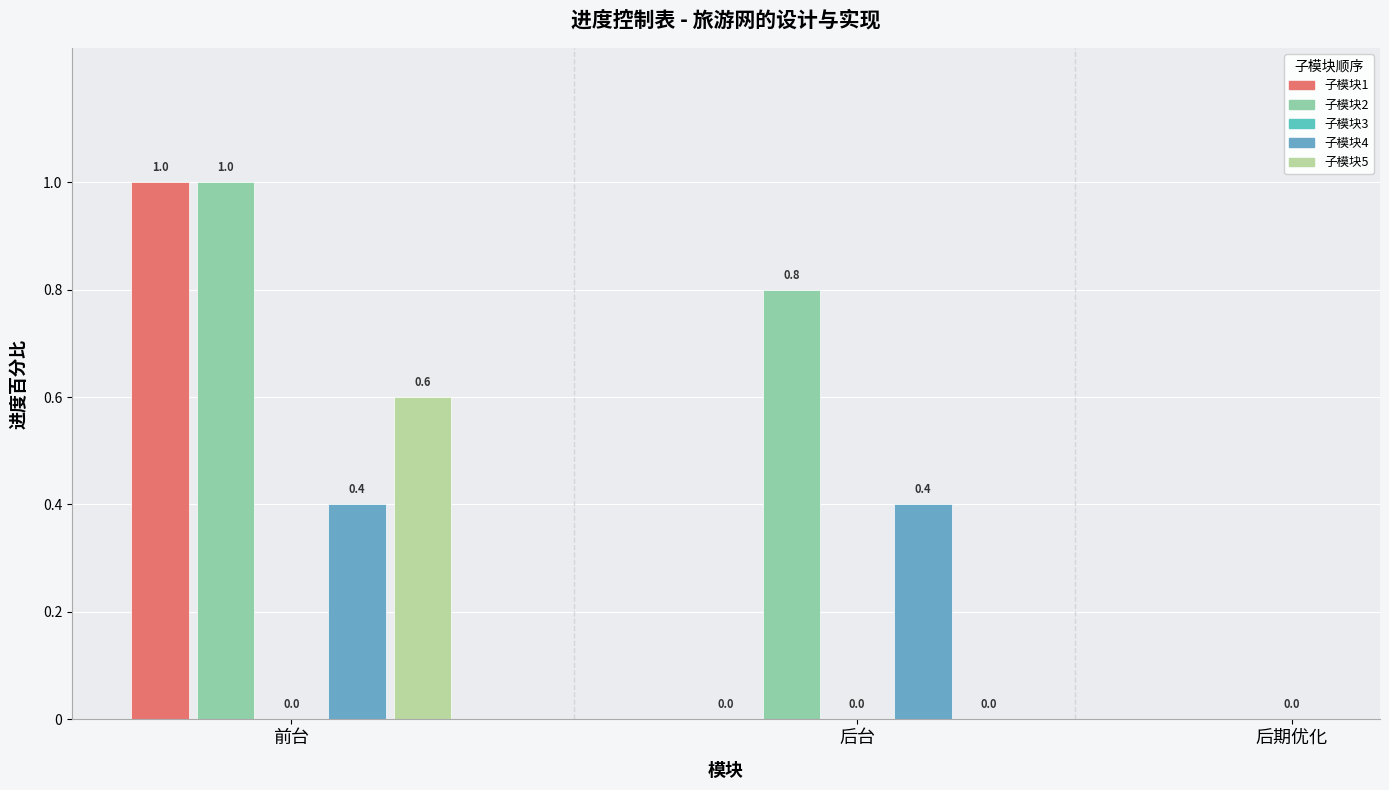

Reading left to right, what are all the values shown in this chart?

前台: 注册、登录页面=1.0	主页面/后台管理主页面=1.0	线路详情/旅游线路管理=0.0	团购页面/团购信息管理=0.4	购物车页面/线路类型管理=0.6
后台: 注册、登录页面=0.0	主页面/后台管理主页面=0.8	线路详情/旅游线路管理=0.0	团购页面/团购信息管理=0.4	购物车页面/线路类型管理=0.0
后期优化: 注册、登录页面=0.0	主页面/后台管理主页面=0.0	线路详情/旅游线路管理=0.0	团购页面/团购信息管理=0.0	购物车页面/线路类型管理=0.0